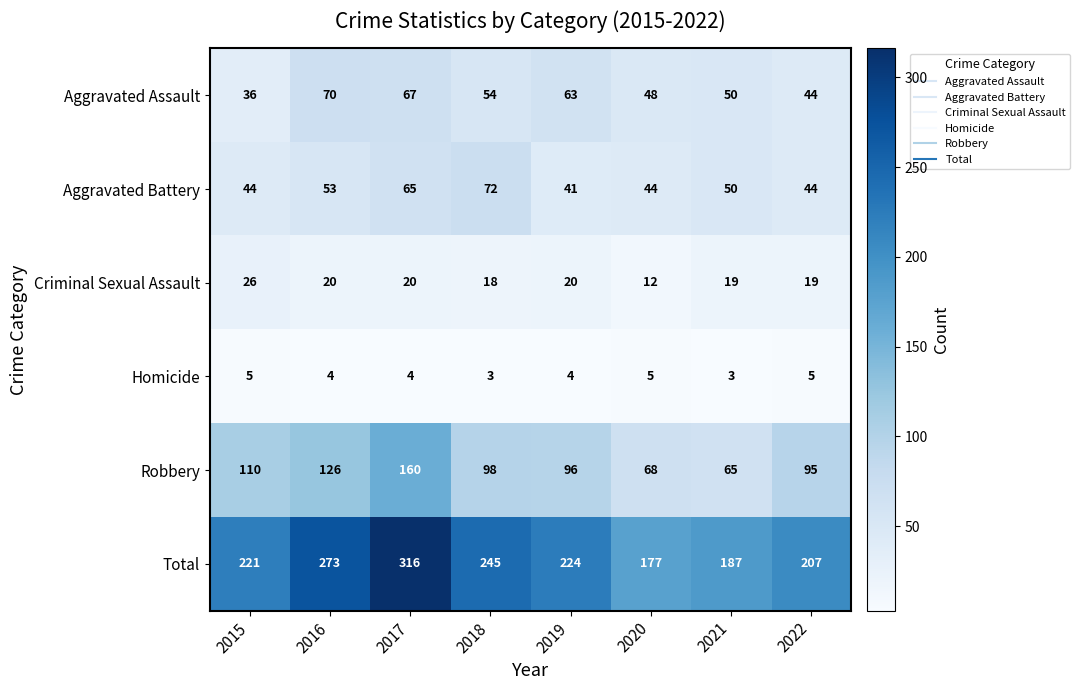

How many series are shown in this chart?

6